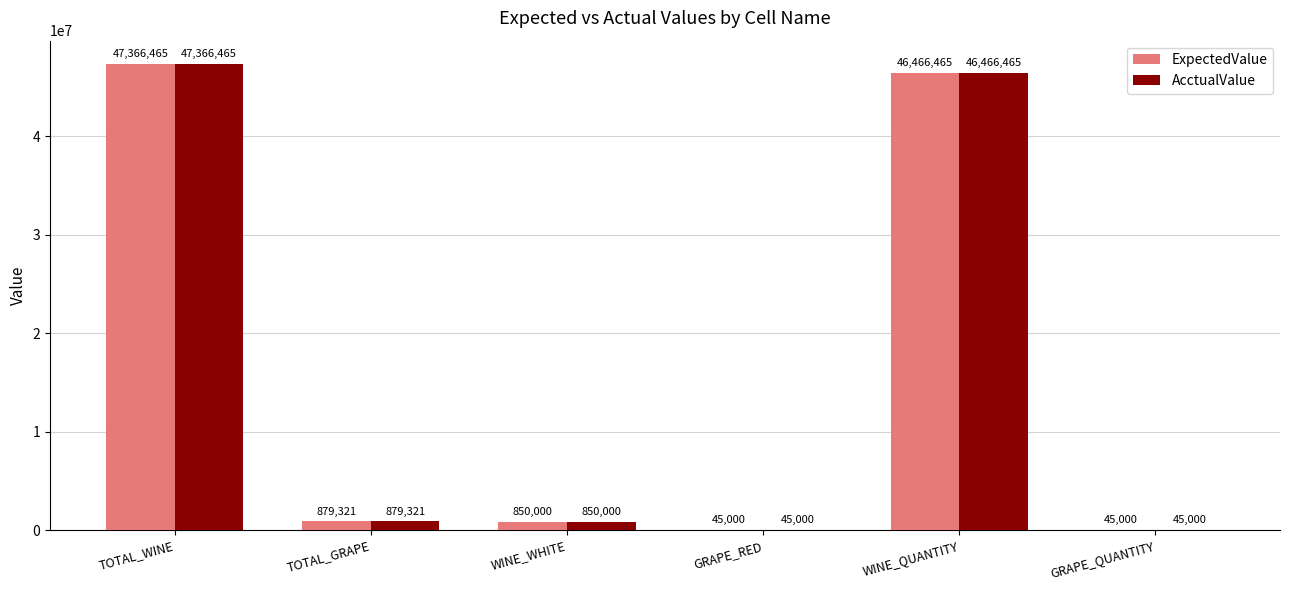

What is the average value of the ExpectedValue series?

15942042